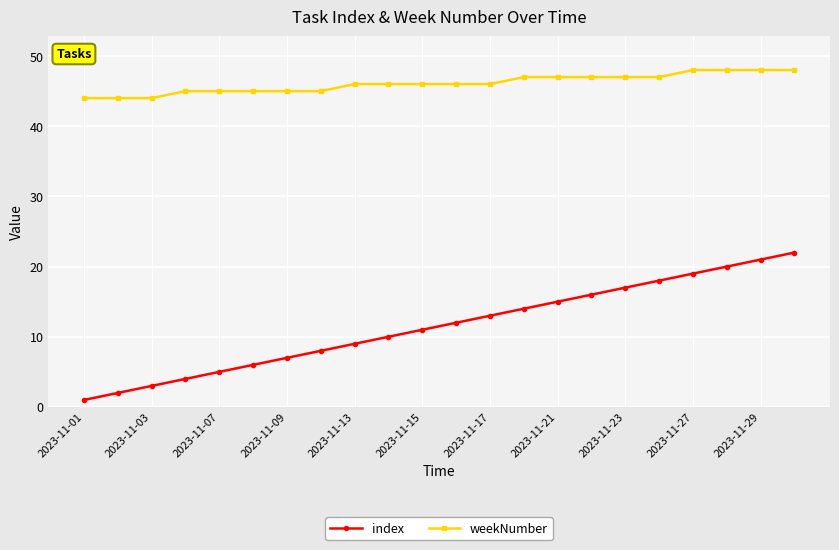

What is the maximum value for index?

22